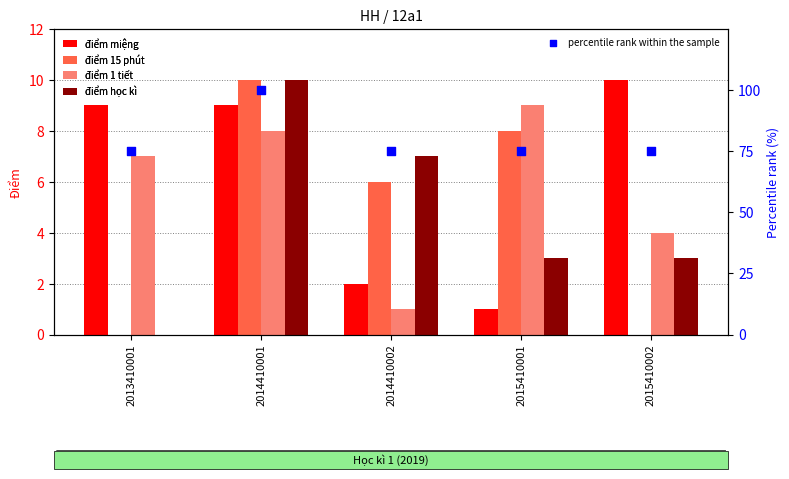

Which series reaches the maximum Y coordinate?

percentile rank within the sample